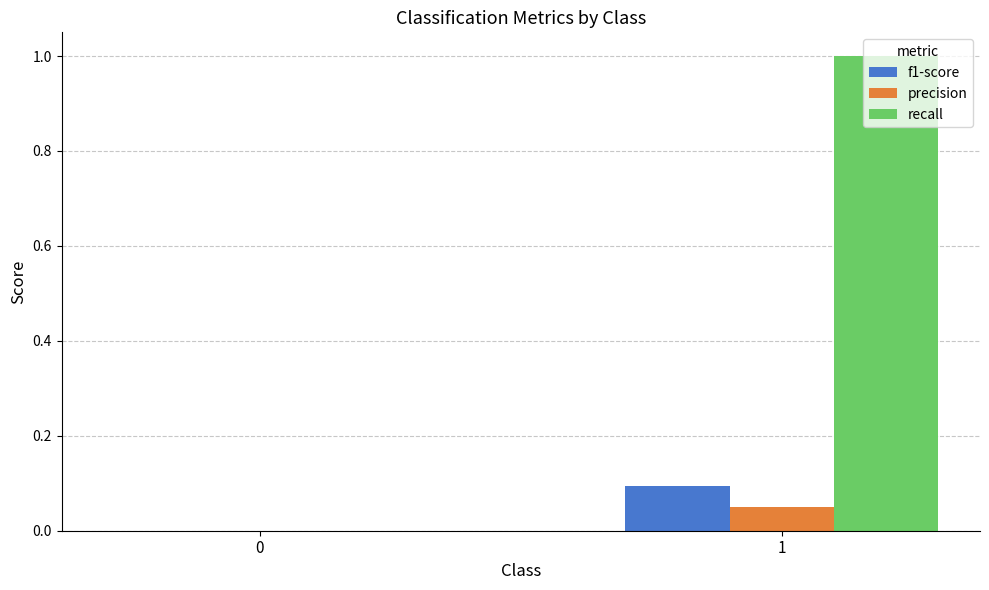

What is the sum of all recall values?

1.0